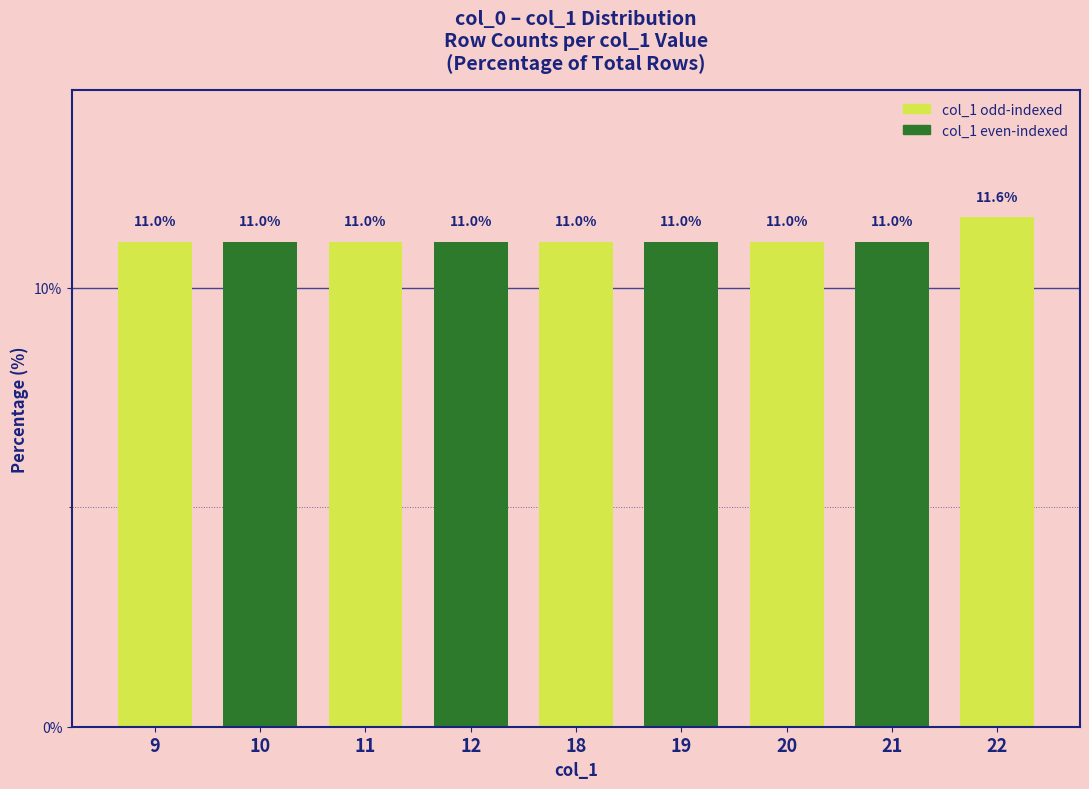

What is the average value?

11.1